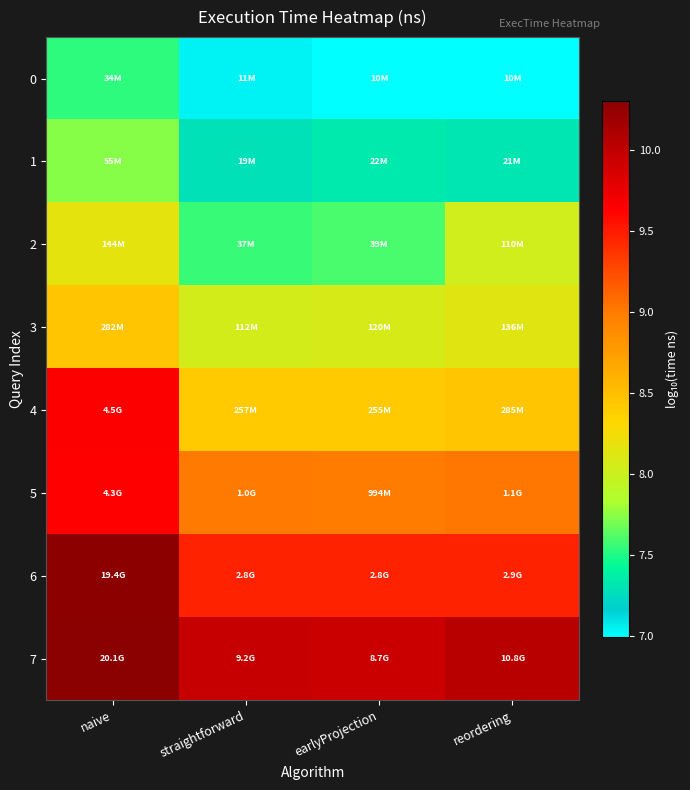

Reading left to right, extract all data points from this chart.

0: naive=7.5	straightforward=7.0	earlyProjection=7.0	reordering=7.0
1: naive=7.7	straightforward=7.3	earlyProjection=7.3	reordering=7.3
2: naive=8.2	straightforward=7.6	earlyProjection=7.6	reordering=8.0
3: naive=8.5	straightforward=8.0	earlyProjection=8.1	reordering=8.1
4: naive=9.7	straightforward=8.4	earlyProjection=8.4	reordering=8.5
5: naive=9.6	straightforward=9.0	earlyProjection=9.0	reordering=9.0
6: naive=10.3	straightforward=9.5	earlyProjection=9.5	reordering=9.5
7: naive=10.3	straightforward=10.0	earlyProjection=9.9	reordering=10.0